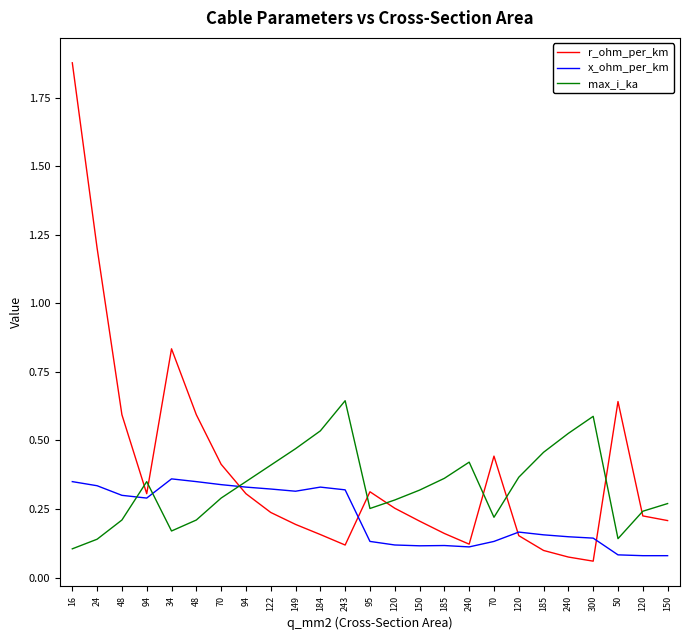

What is the label of the 23rd point from the left?

50